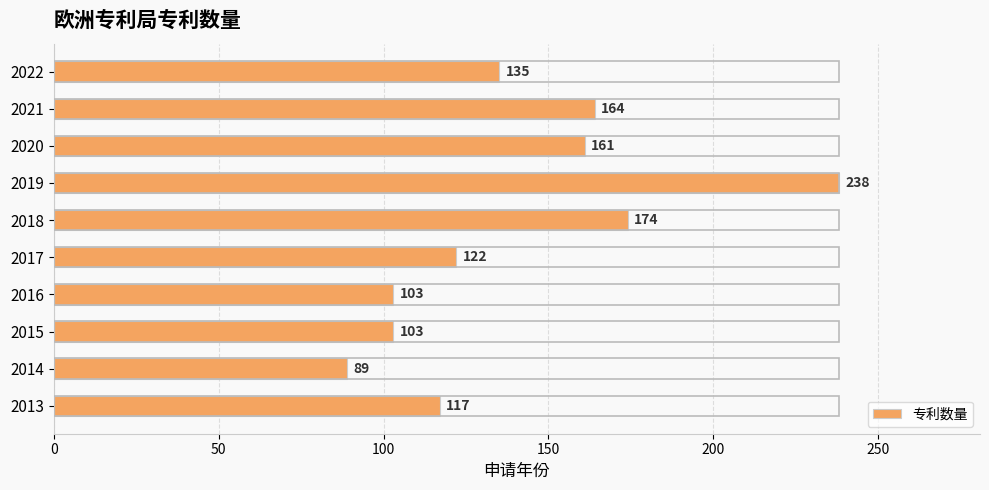

What is the difference between the maximum and minimum values?

149